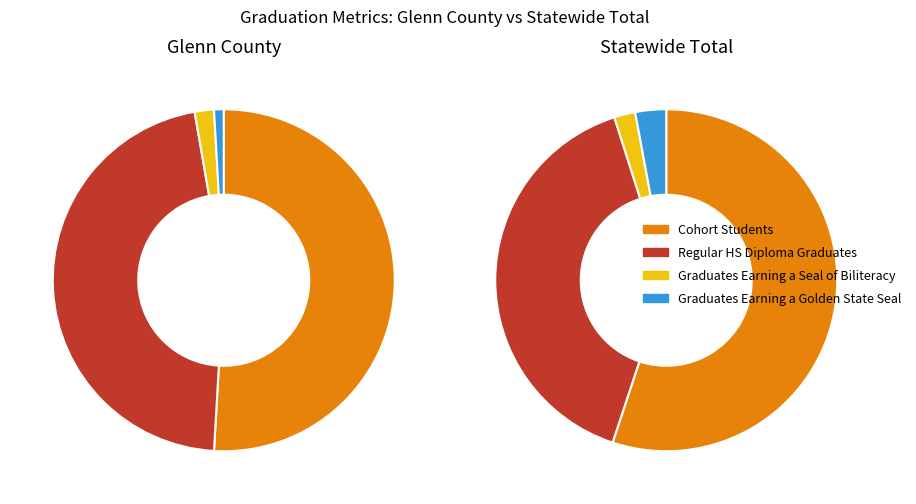

Combined, do Glenn County and Statewide Total account for over 50%?

Yes